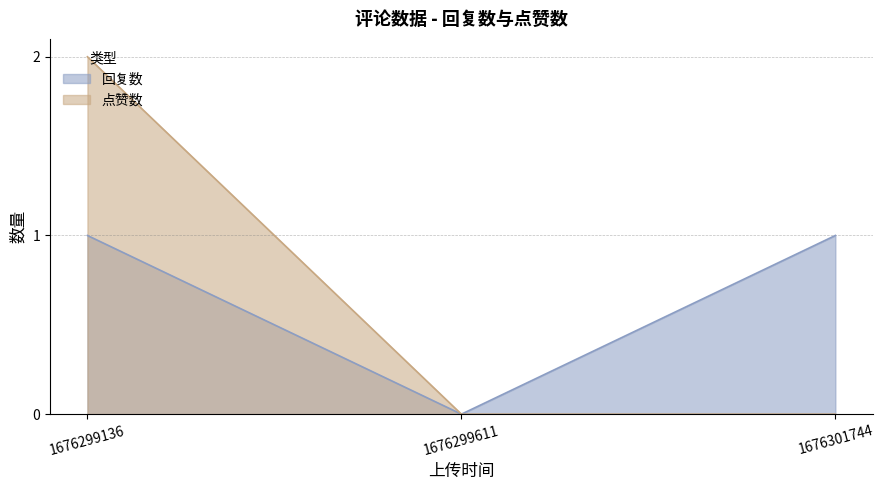

Which series changed the most between 1676299136 and 1676299611?

点赞数